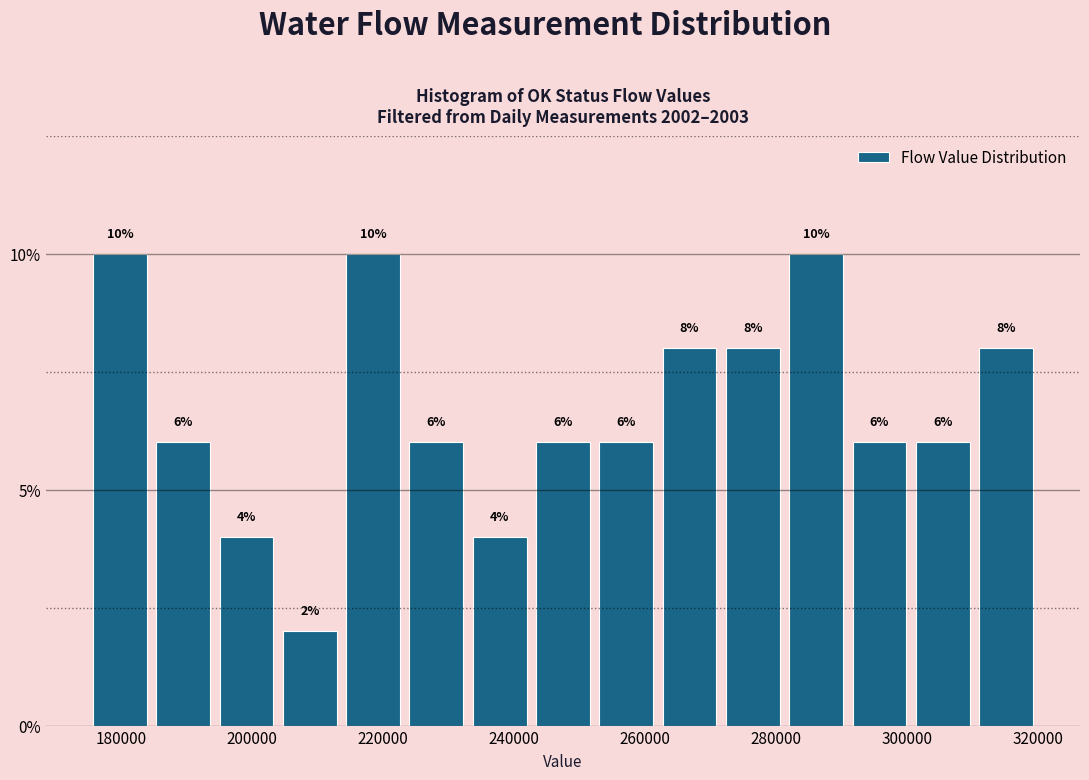

How tall is the bar that spans 310000 to 320000 on the x-axis? The bar edges are not printed on the chart, so give them approximately, as read against the axis.

8